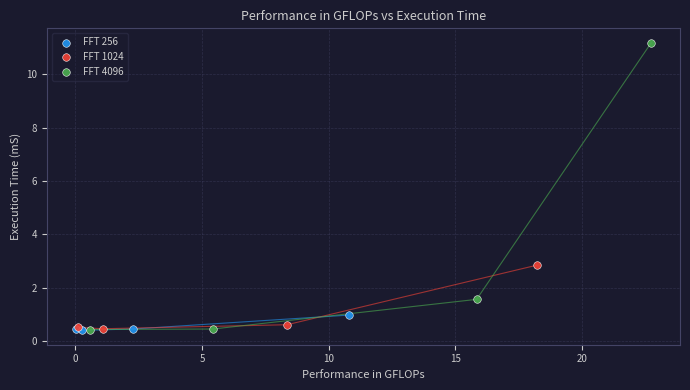

Which series reaches the maximum Y coordinate?

FFT 4096